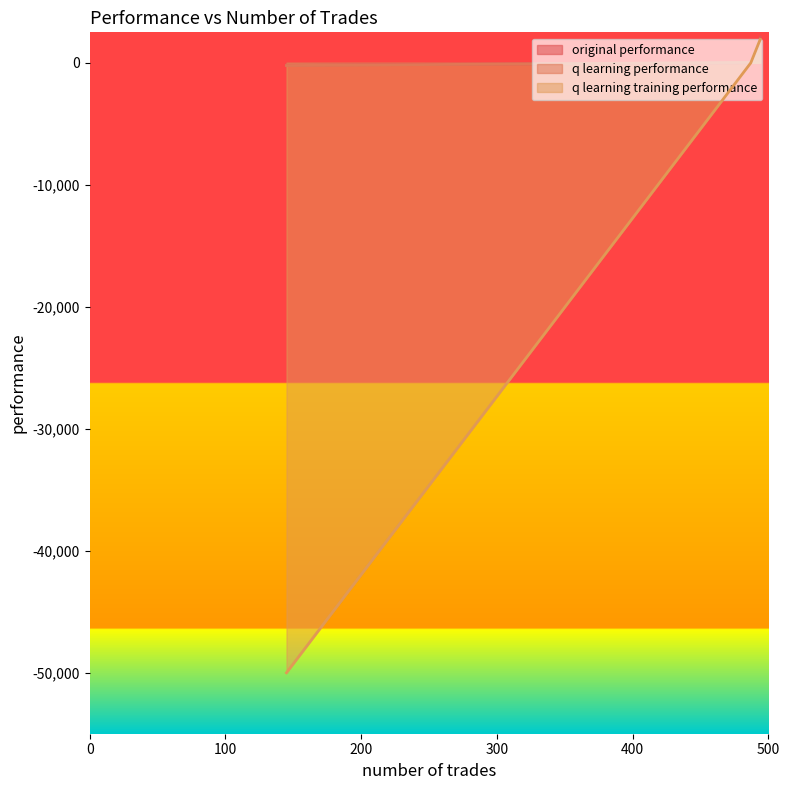

Which series has the largest total across all categories?

original performance